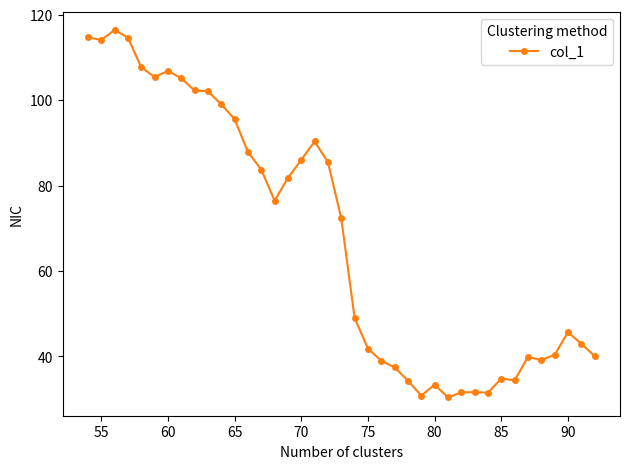

How many categories are shown in the chart?

39